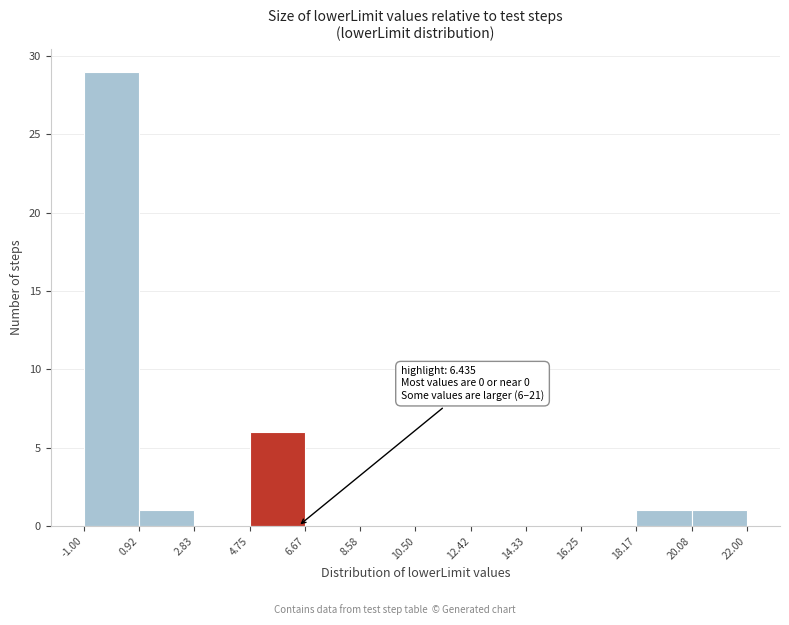

Which range on the x-axis has the tallest bar?

-1.00 to 0.92